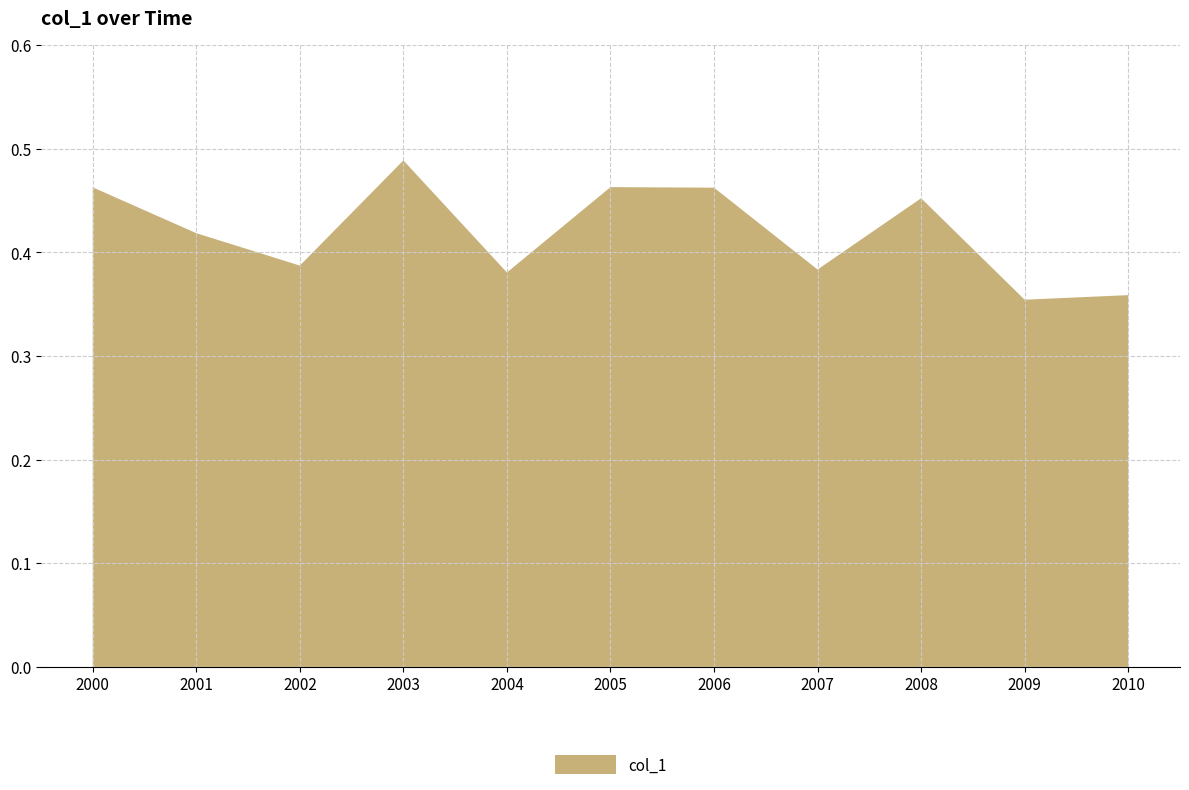

Reading left to right, extract all data points from this chart.

2000-06-15=0.5	2001-06-15=0.4	2002-06-15=0.4	2003-06-15=0.5	2004-06-15=0.4	2005-06-15=0.5	2006-06-15=0.5	2007-06-15=0.4	2008-06-15=0.5	2009-06-15=0.4	2010-06-15=0.4